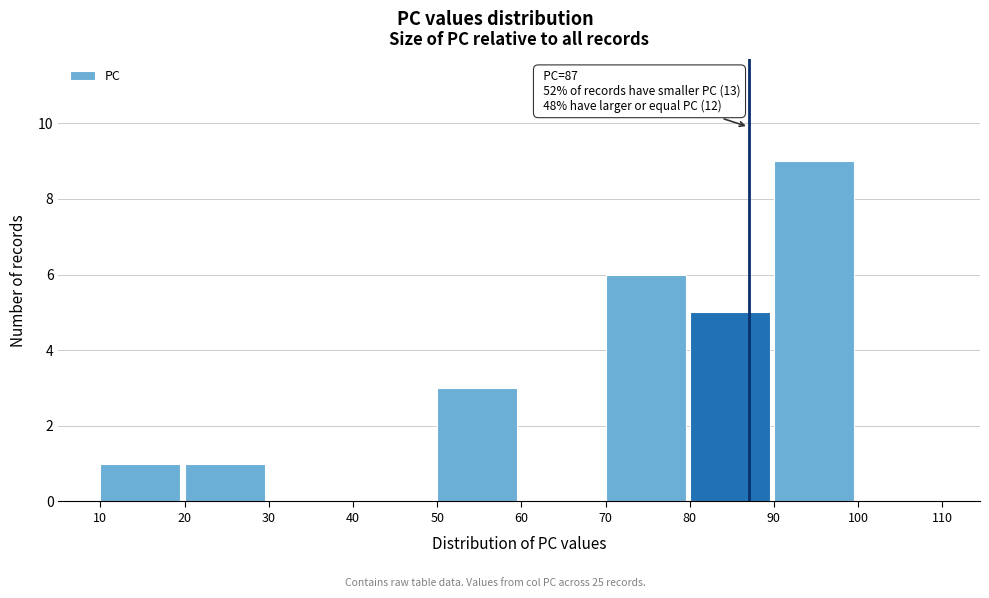

Over which range of the x-axis is the bar tallest?

90 to 100